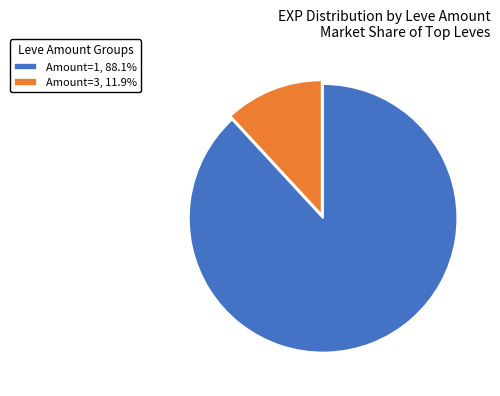

Count the number of slices in the pie.

2